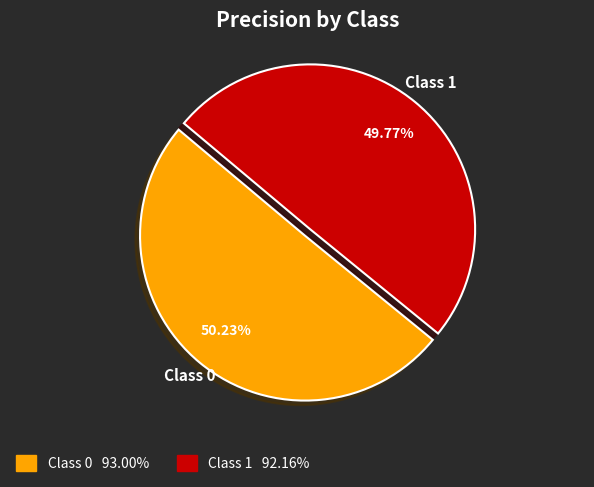

Is there a majority slice in this chart?

Yes